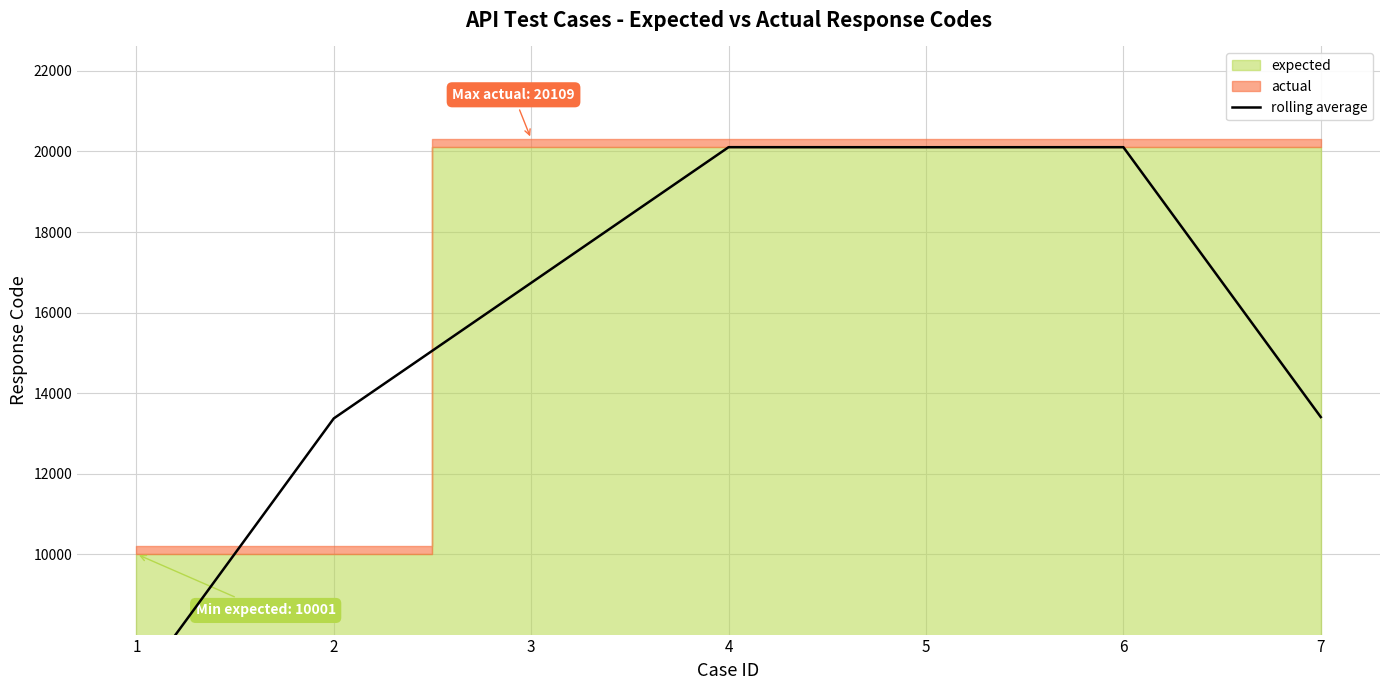

How many points are higher than both their immediate neighbors (excluding endpoints)?

2